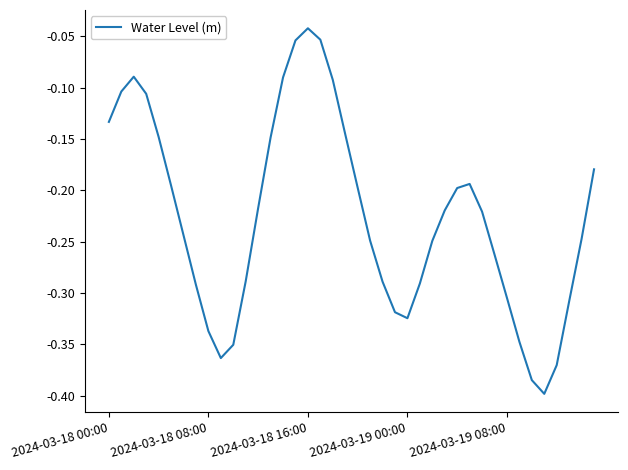

What is the difference between the maximum and minimum values?

0.4